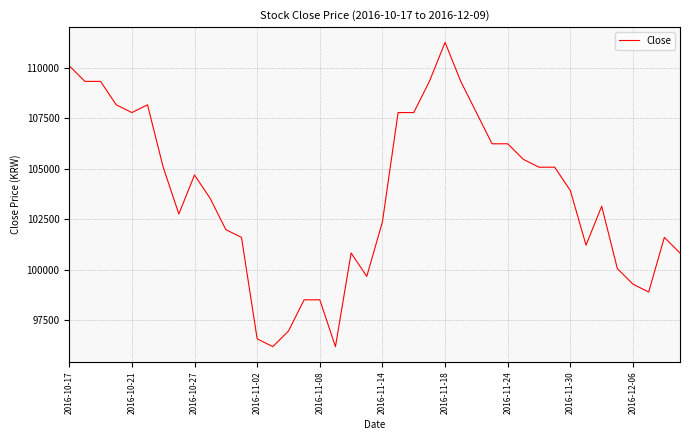

Which label corresponds to the largest value in the chart?

2016-11-18